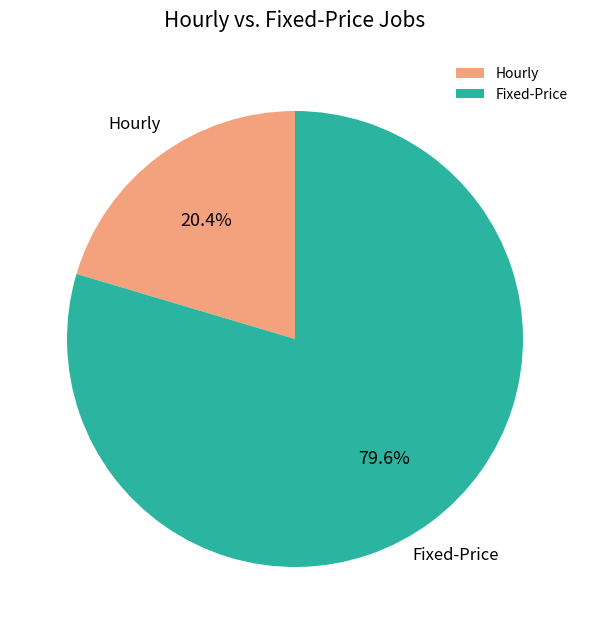

What is the ratio of the value at Hourly to the value at Fixed-Price?

0.3